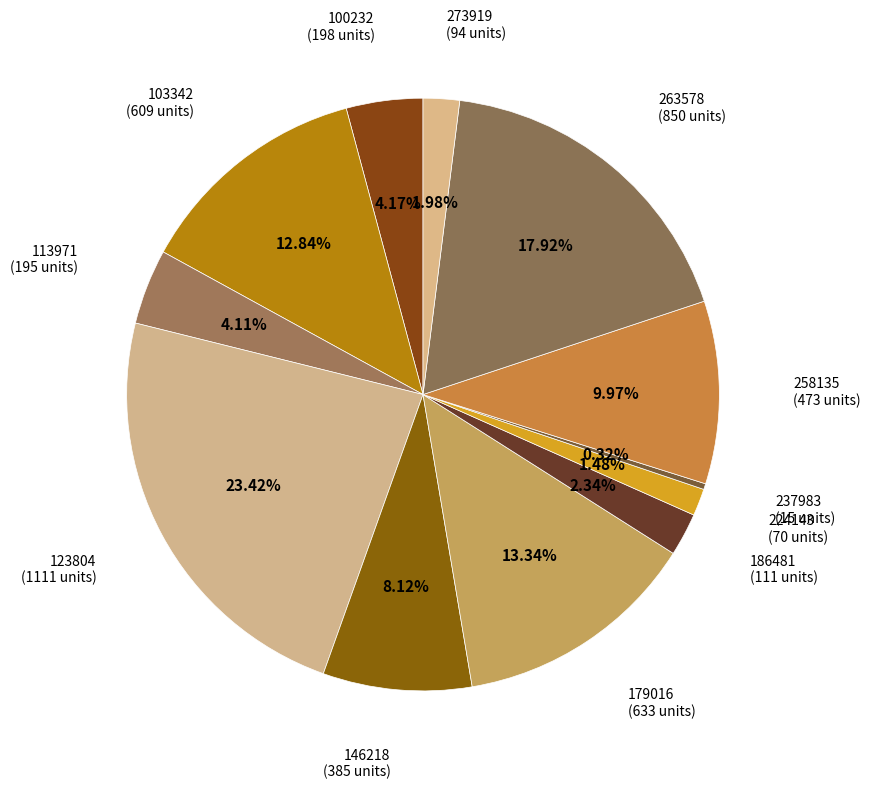

Rank the categories by value from lowest to highest.

237983, 224143, 273919, 186481, 113971, 100232, 146218, 258135, 103342, 179016, 263578, 123804